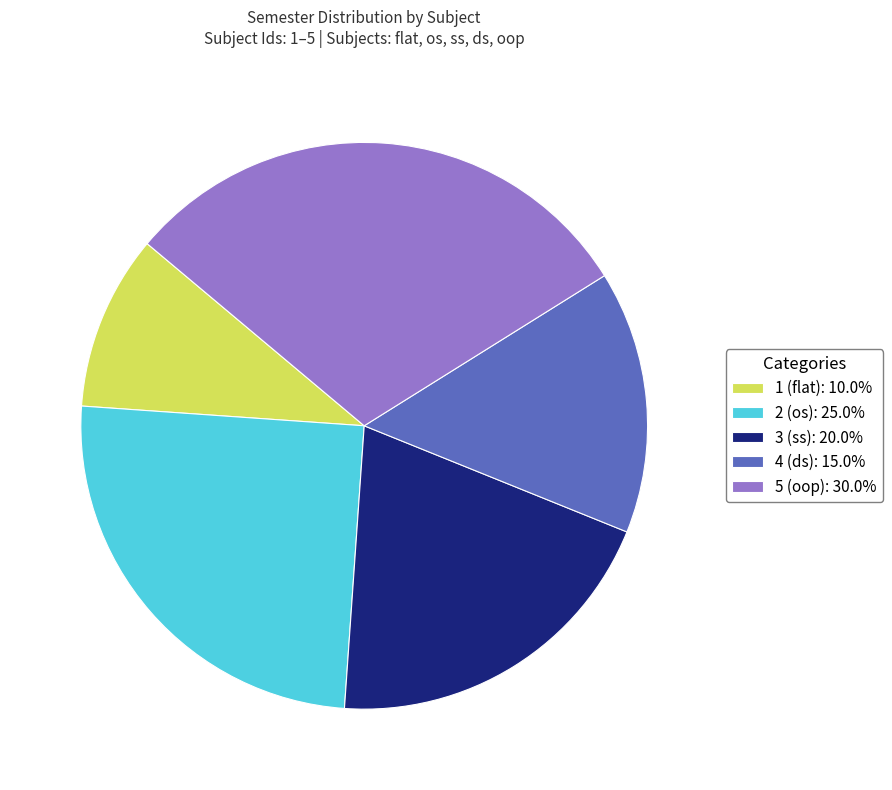

Does any single category account for the majority?

No